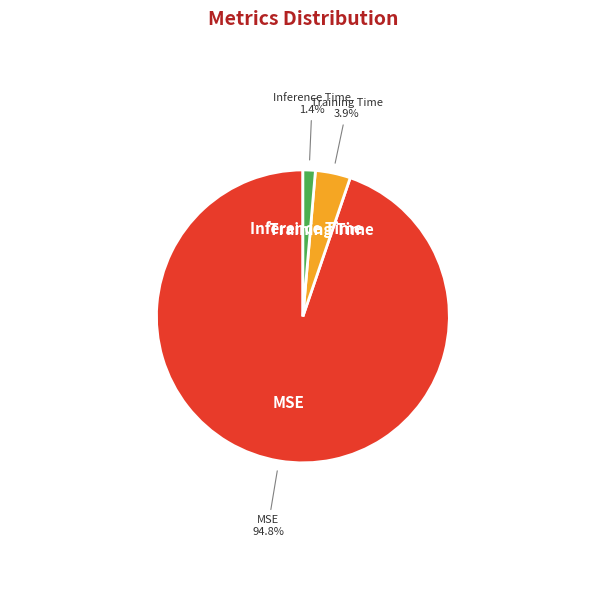

How many segments does this pie chart have?

3